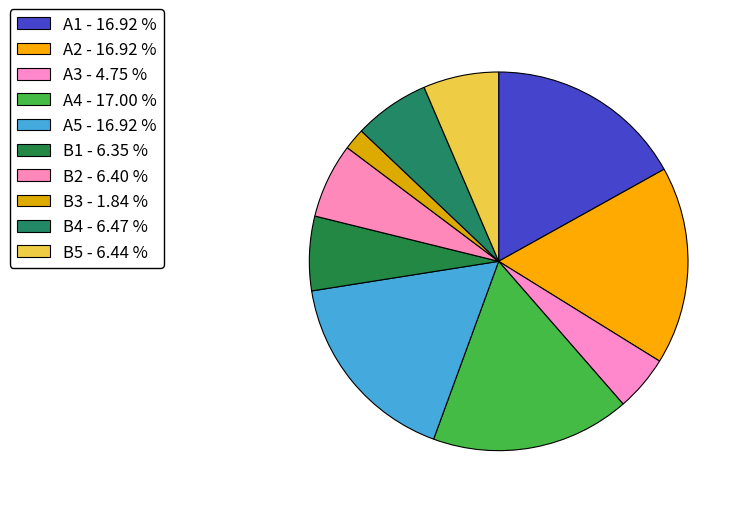

True or false: B2 accounts for 6% of the total.

True